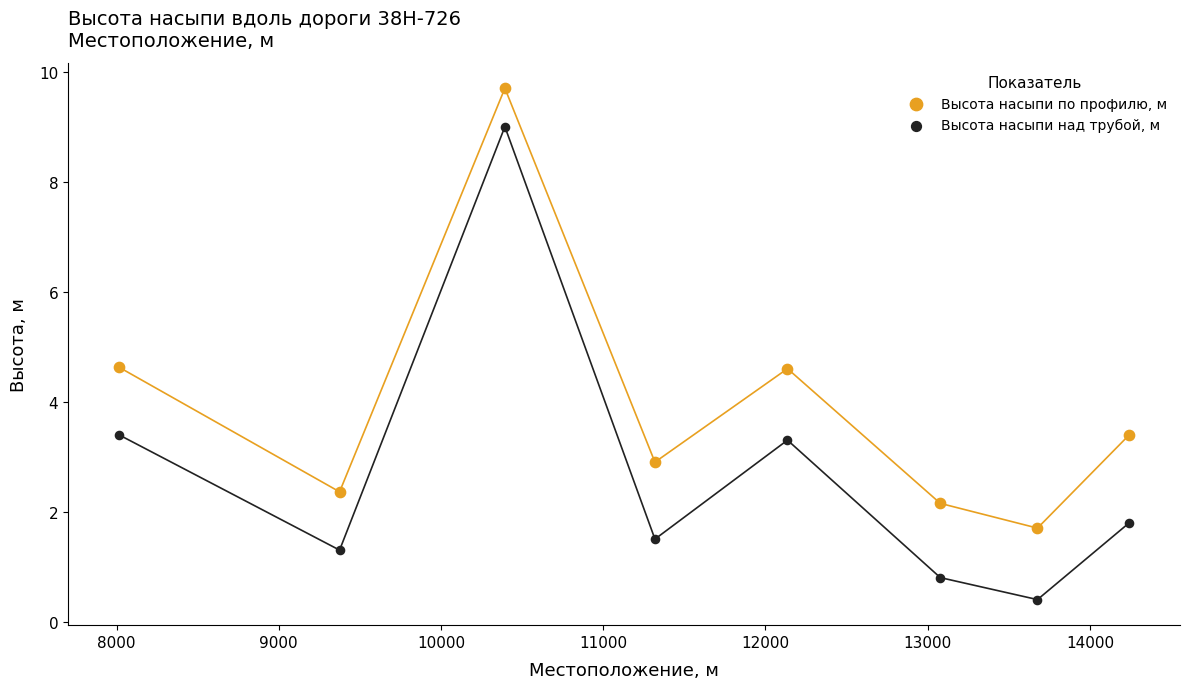

Across all data points, what is the range of X values (max minus min)?

6231.0